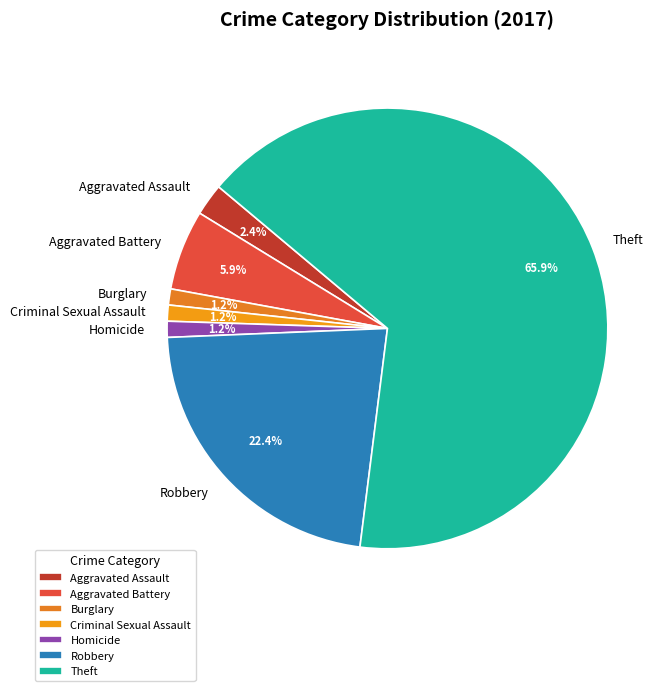

The Burglary slice represents 11% of the pie. True or false?

False